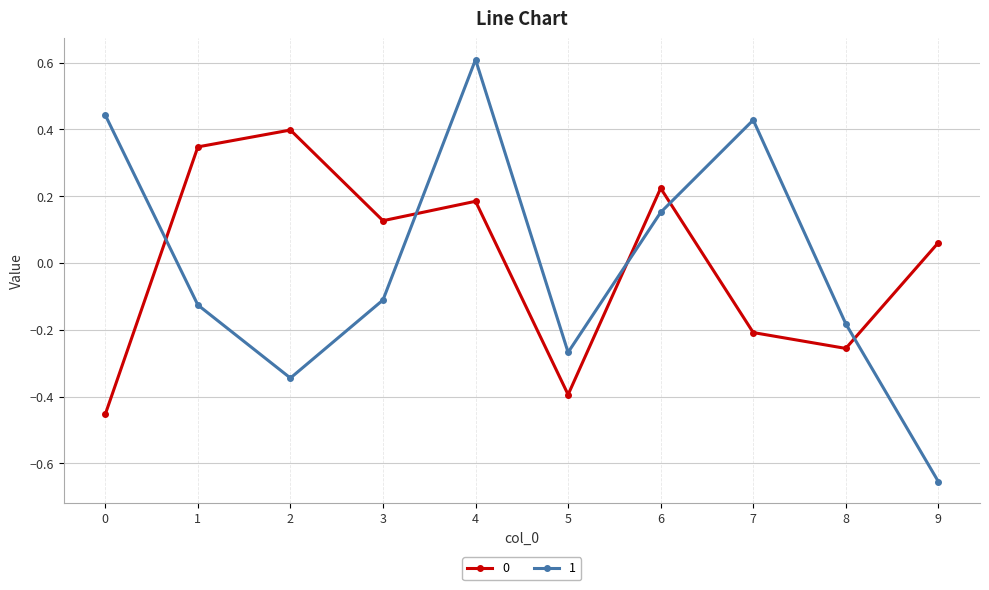

Rank the series by their maximum value, from lowest to highest.

0, 1